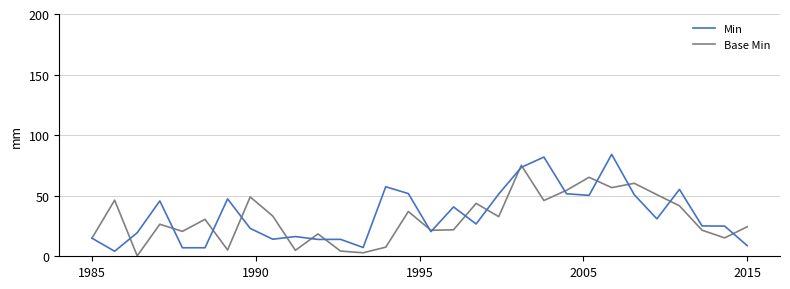

What is the minimum value for Min?

4.1